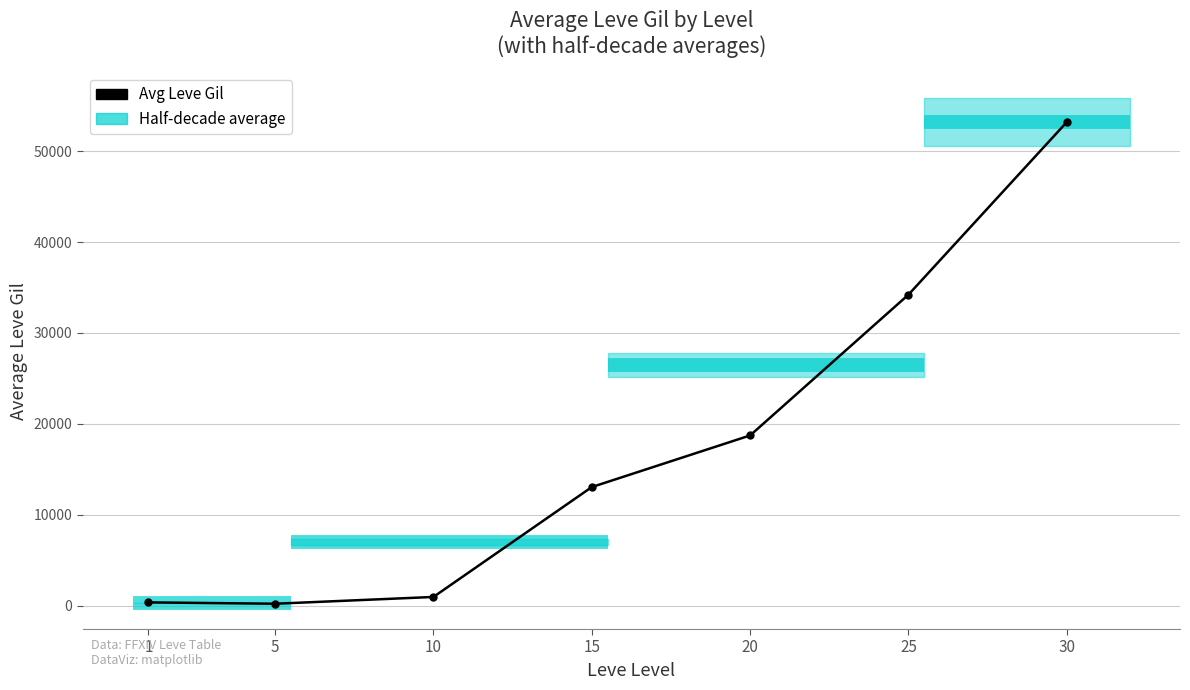

What is the value of the 6th point from the left?

34211.7